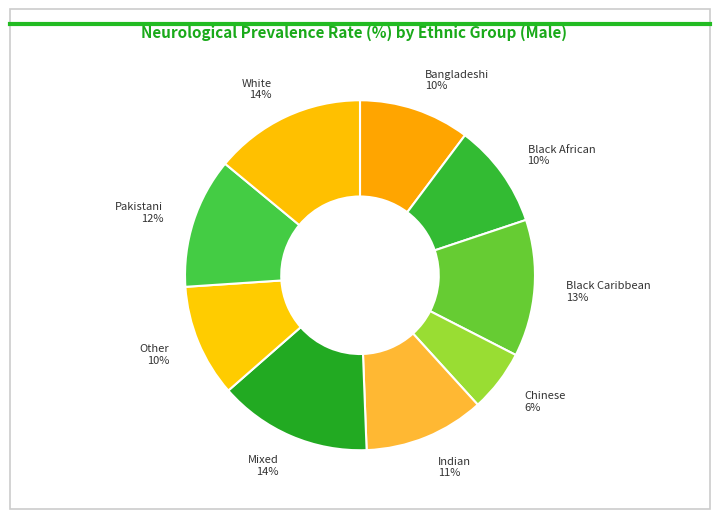

Does any single category account for the majority?

No